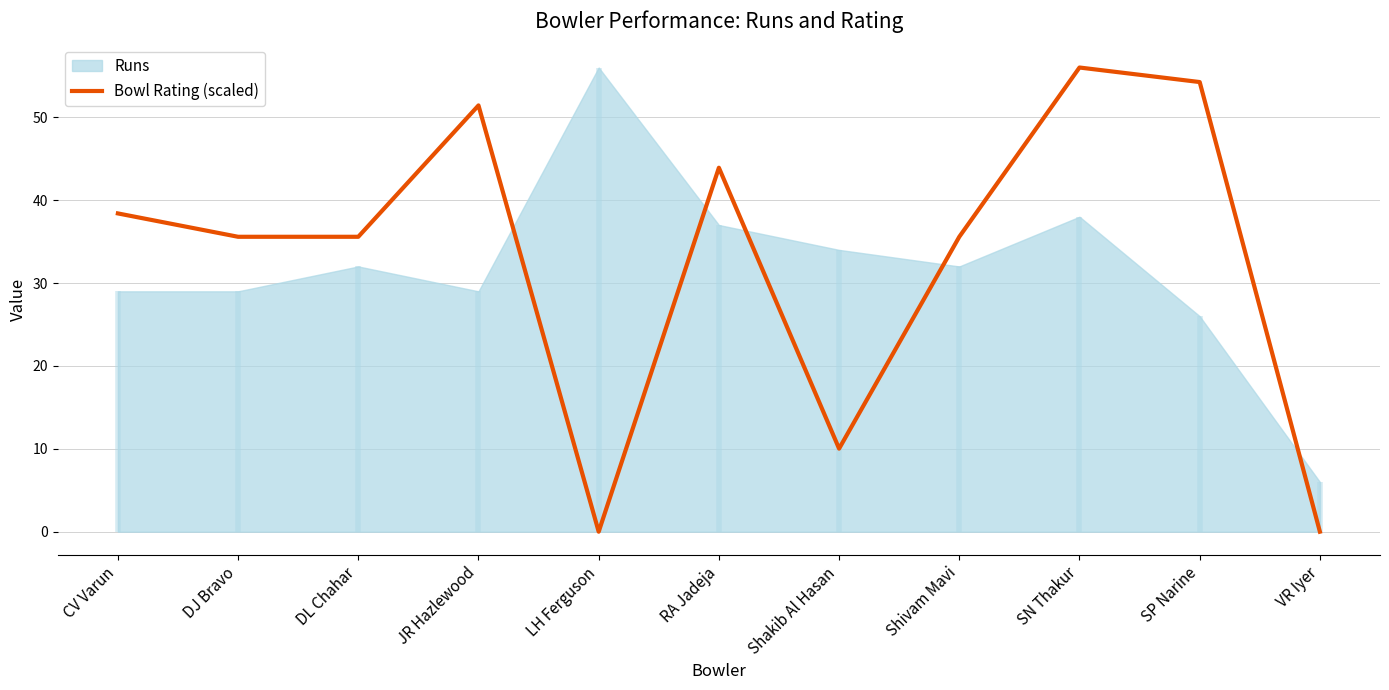

How many lines are shown in the chart?

1